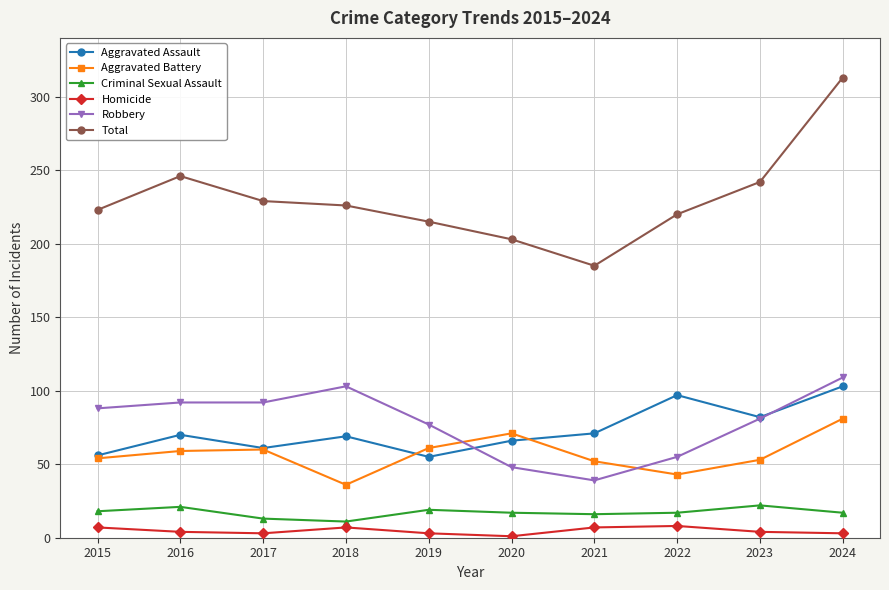

Is the value of Aggravated Assault at 2020 greater than the value of Homicide at 2022?

Yes